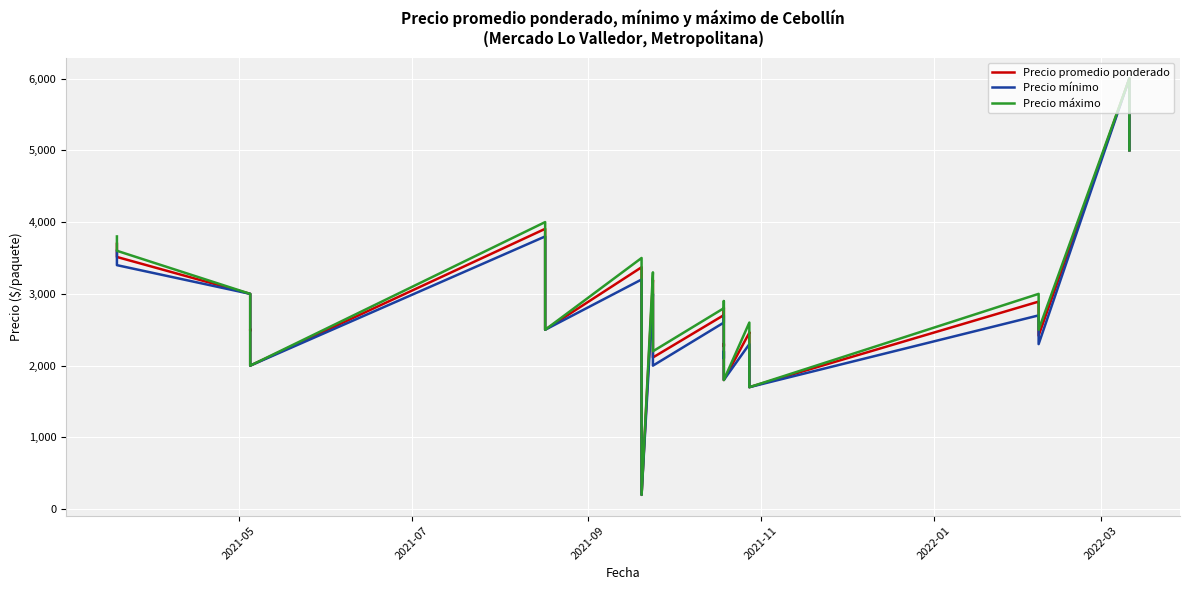

How many interior local valleys does the Precio promedio ponderado series have?

6